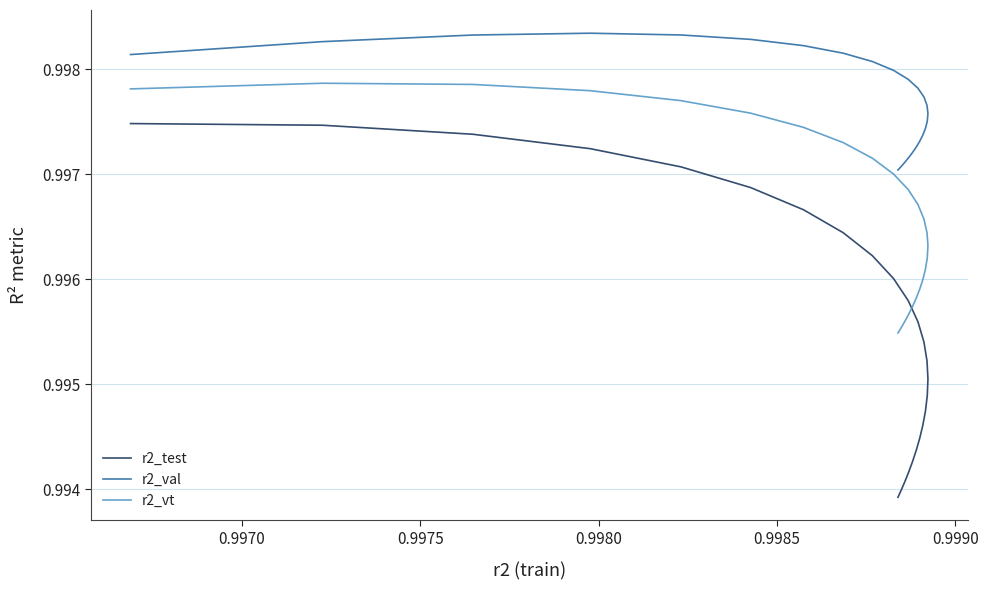

True or false: r2_val has more than 0 interior local peaks.

True